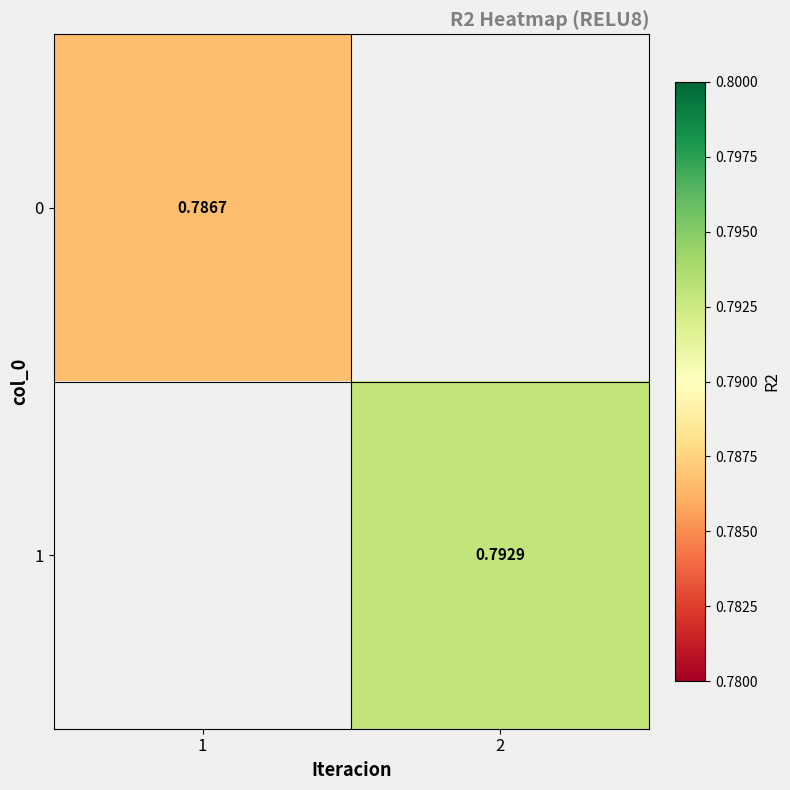

Is the value of 1 at 2 greater than the value of 0 at 1?

Yes